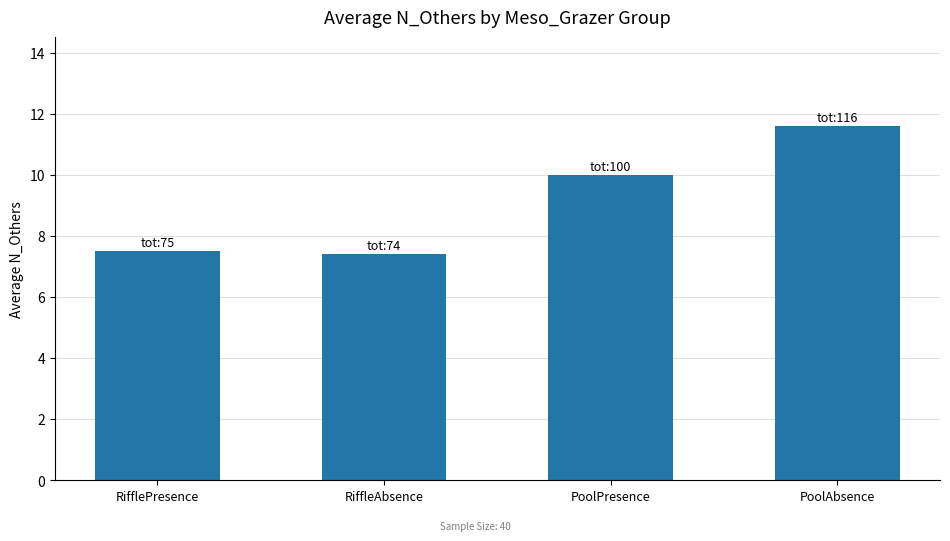

How many data points are less than 10?

2